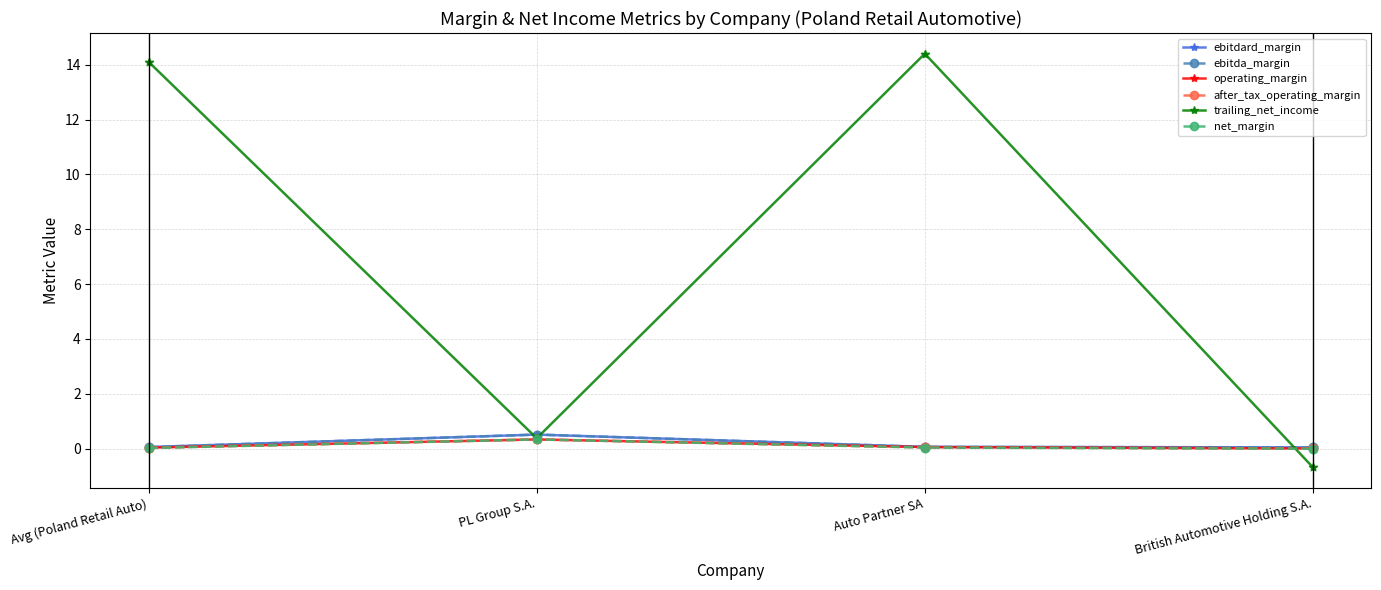

Is the value of ebitdard_margin at British Automotive Holding S.A. greater than the value of ebitda_margin at Auto Partner SA?

No